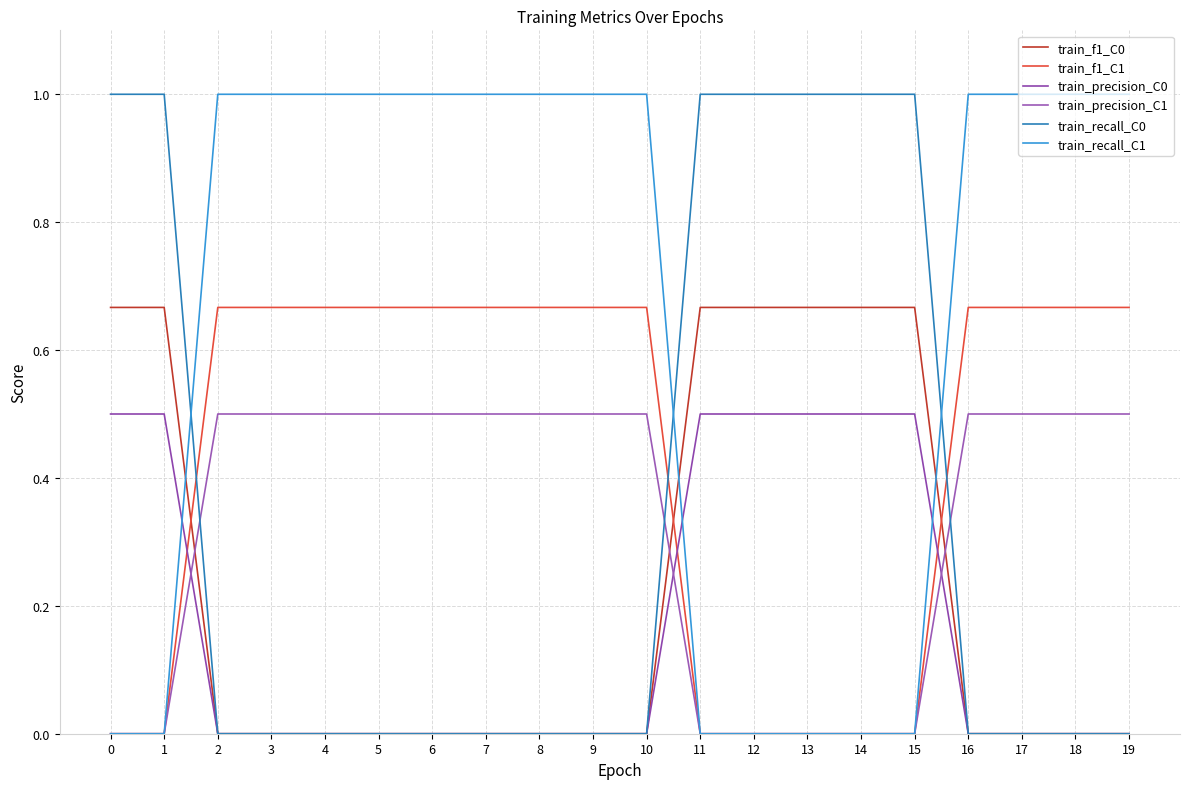

What is the average value of the train_recall_C1 series?

0.7